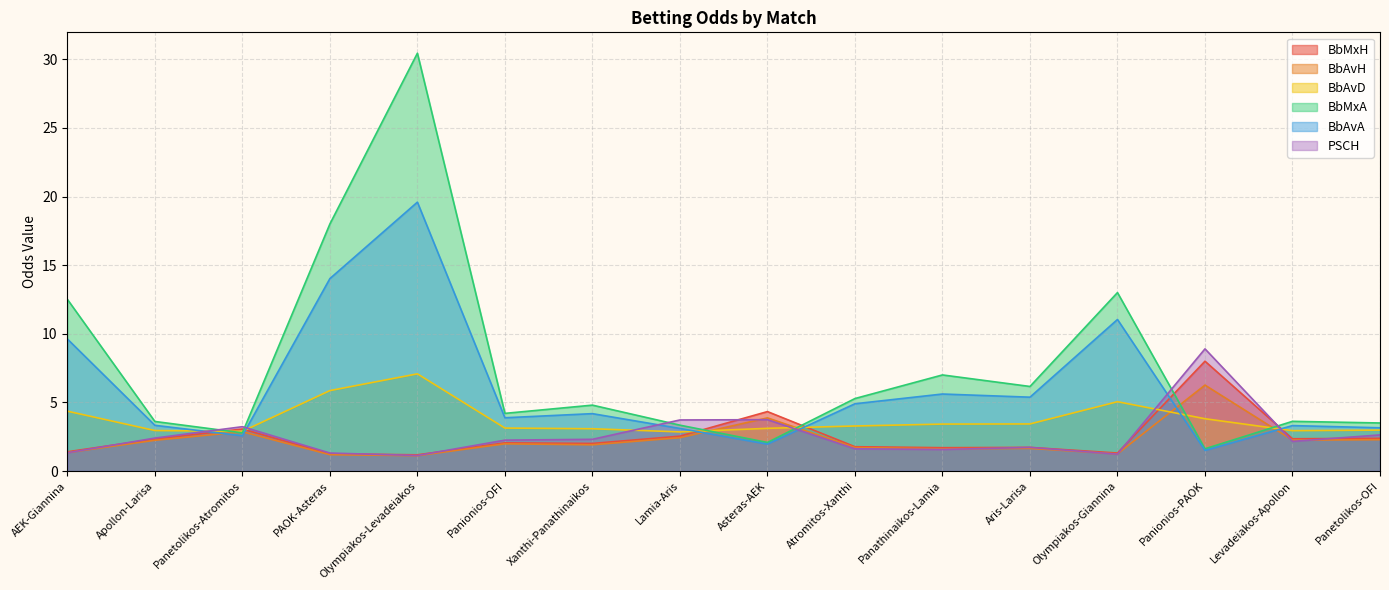

Where do BbAvD and BbMxA first cross each other?

Apollon-Larisa and Panetolikos-Atromitos